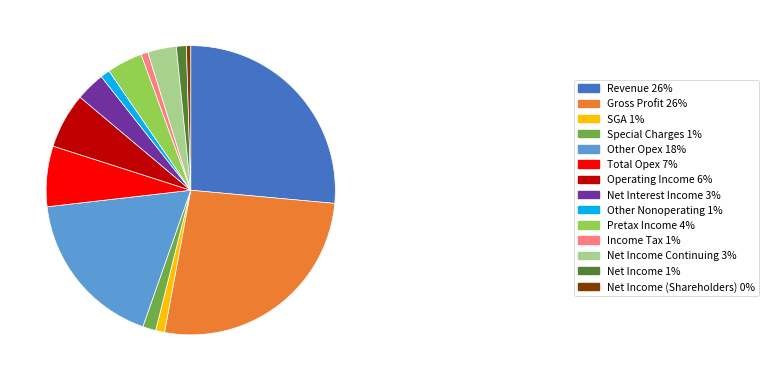

Is the sum of Gross Profit 26% and SGA 1% greater than half?

No